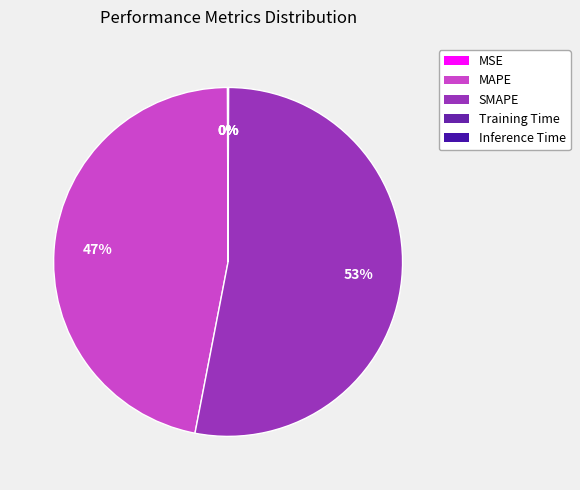

To the nearest percent, what is the difference between the largest and smallest slice percentages?

53%